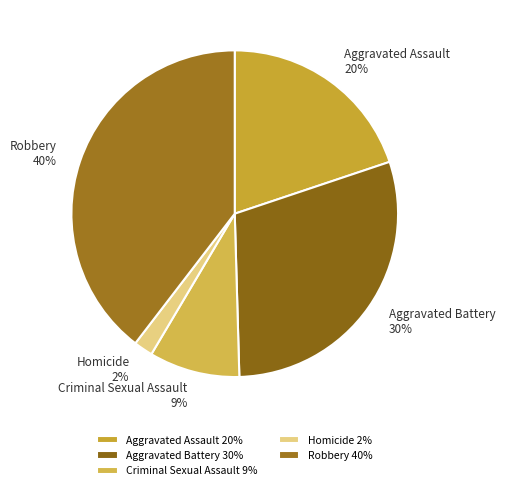

To the nearest percent, what portion does Criminal Sexual Assault represent?

9%